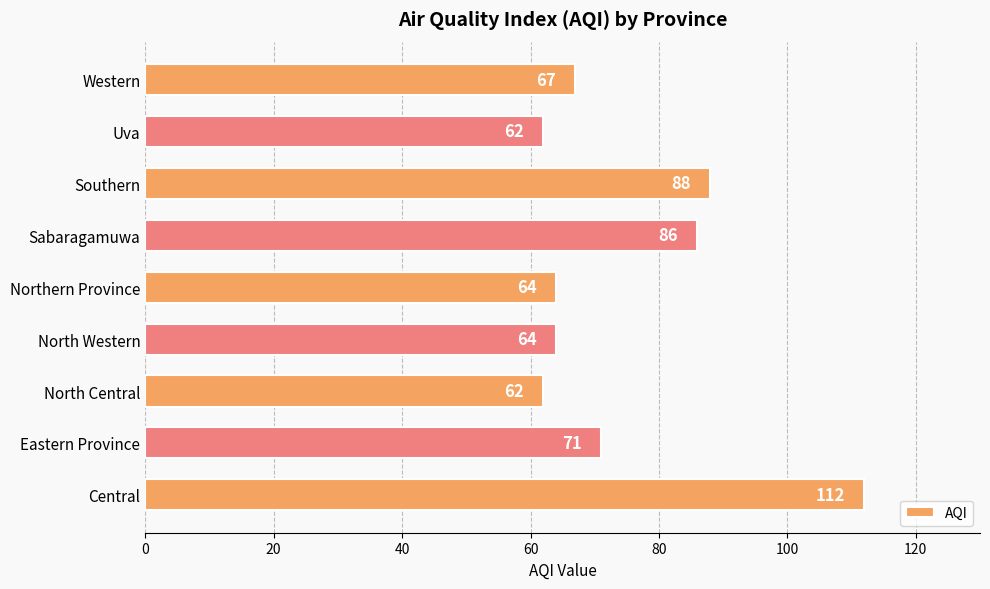

True or false: the data shows 59 at Central.

False